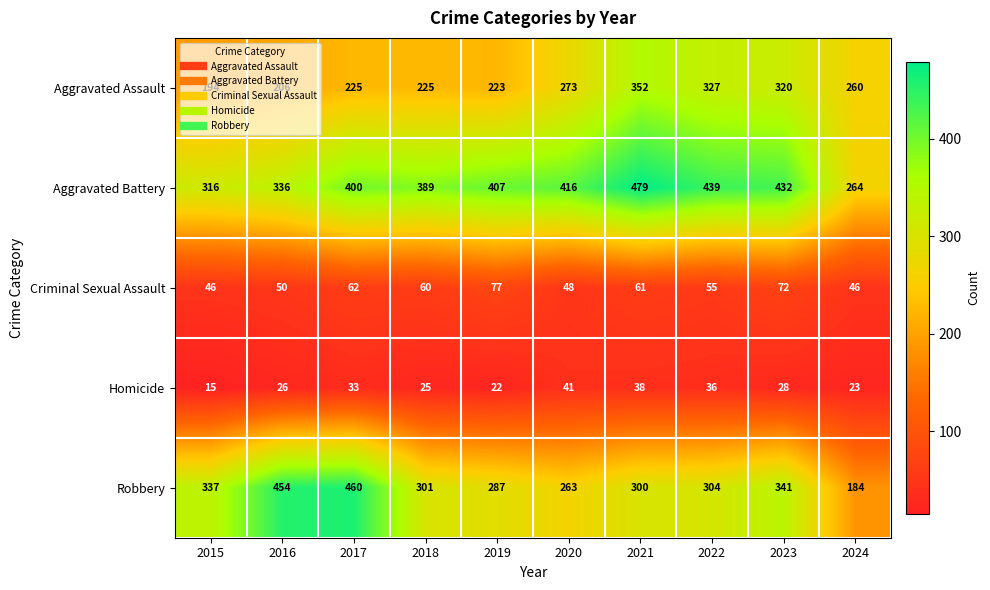

How many series are shown in this chart?

5